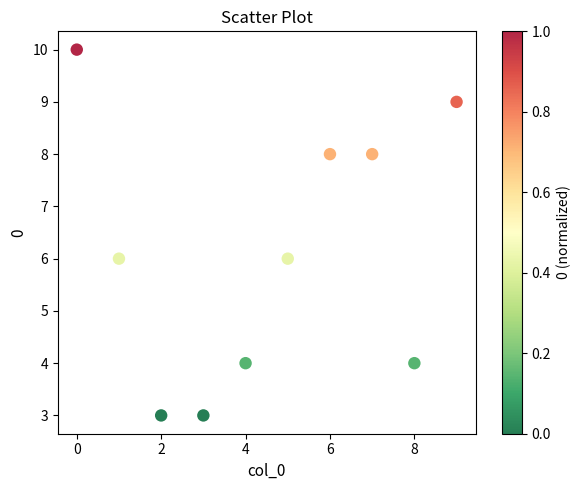

What is the range of Y values (max minus min)?

7